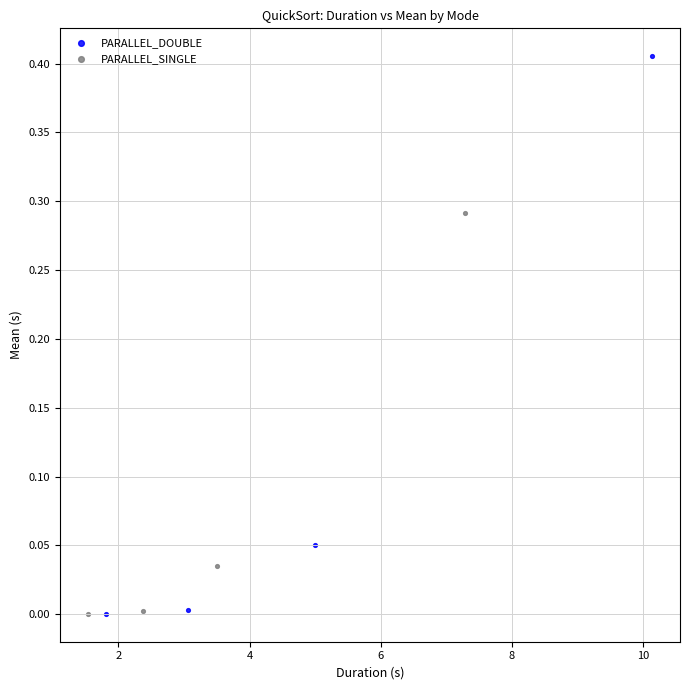

Which series reaches the maximum Y coordinate?

PARALLEL_DOUBLE